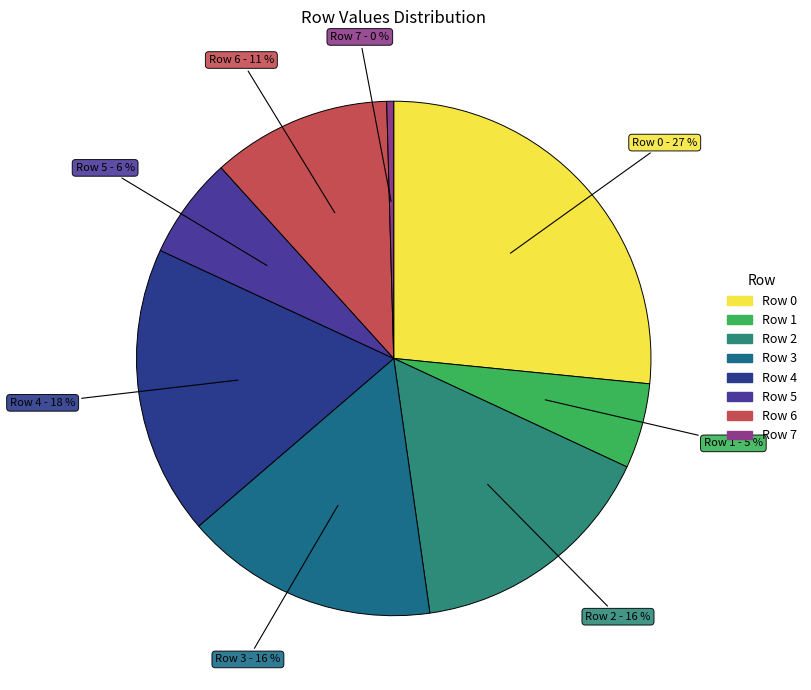

Between Row 1 and Row 7, which is larger?

Row 1